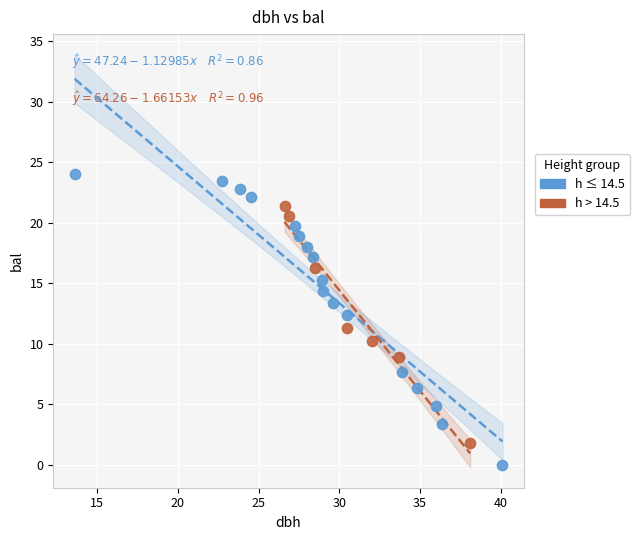

Which series reaches the maximum Y coordinate?

h ≤ 14.5